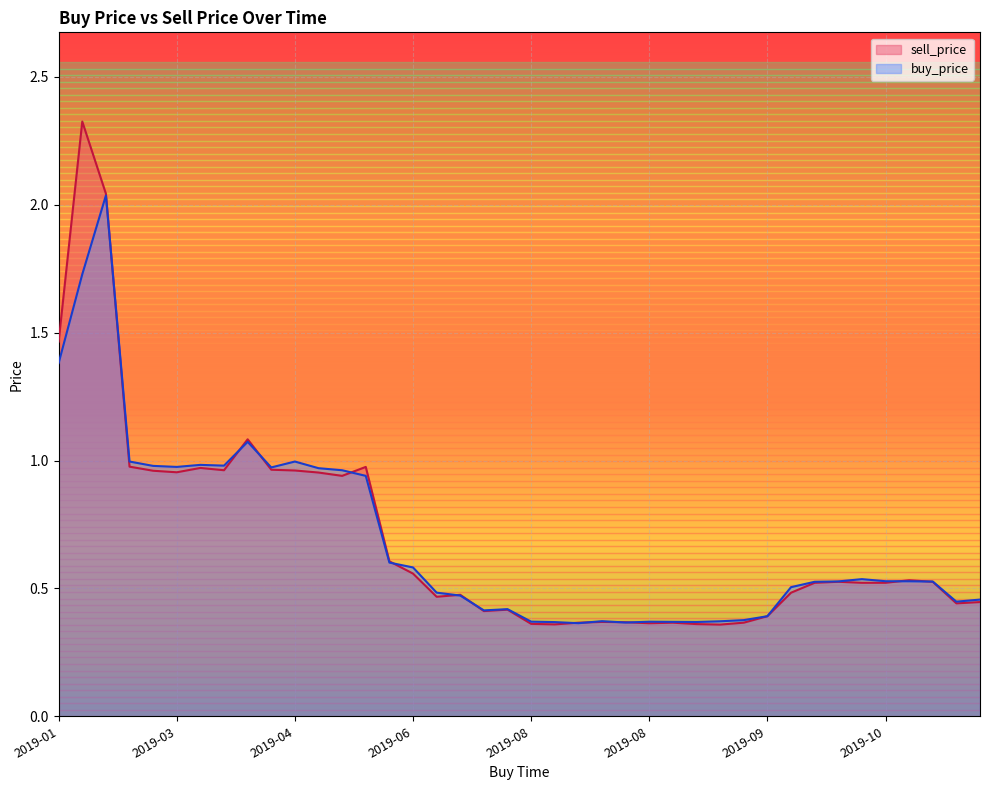

How many lines are shown in the chart?

2